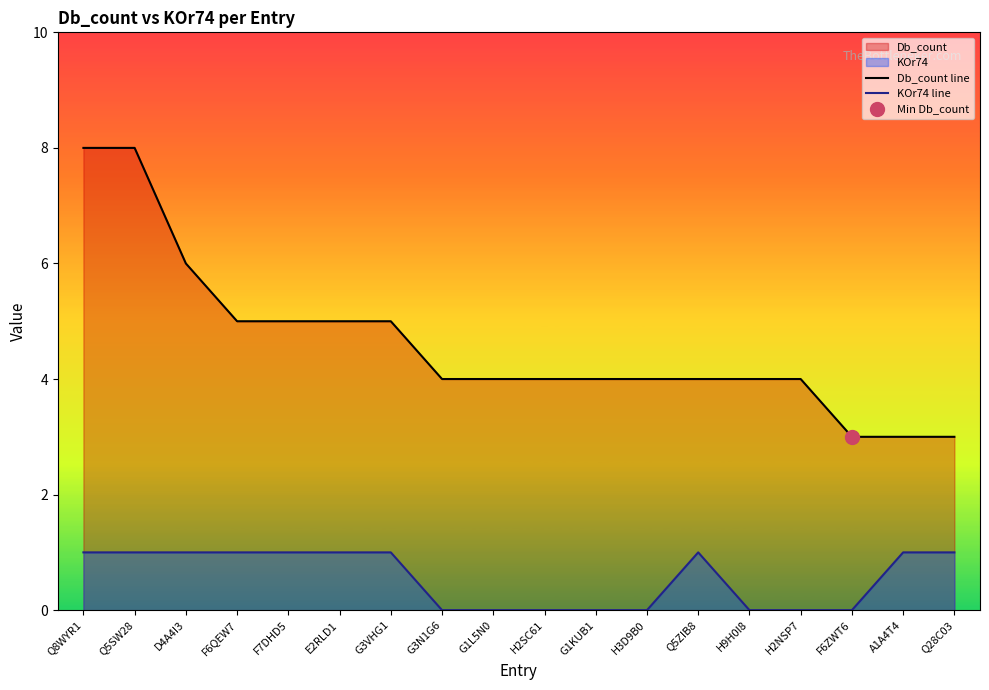

List the series in order of their overall mean, highest first.

Db_count line, KOr74 line